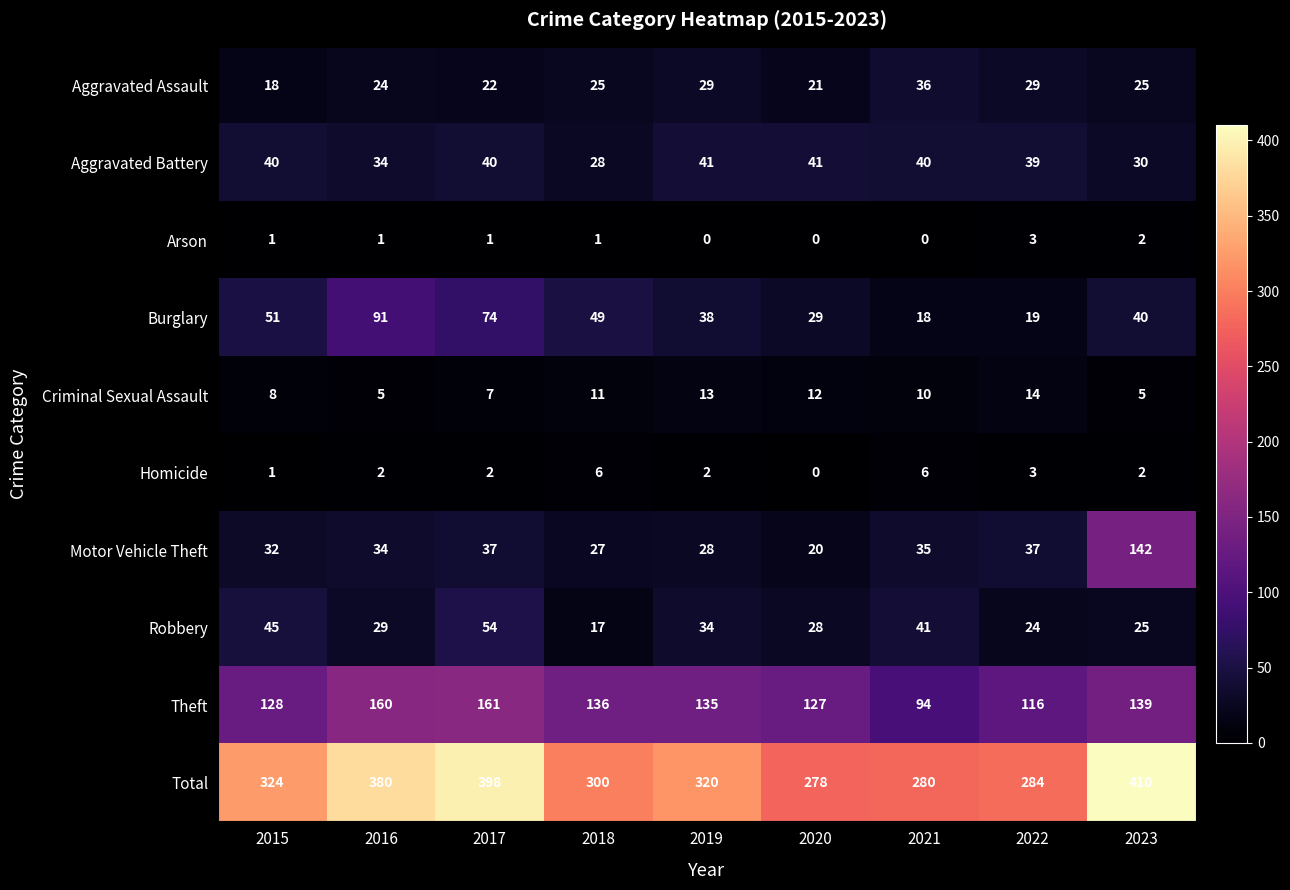

How many series are shown in this chart?

10